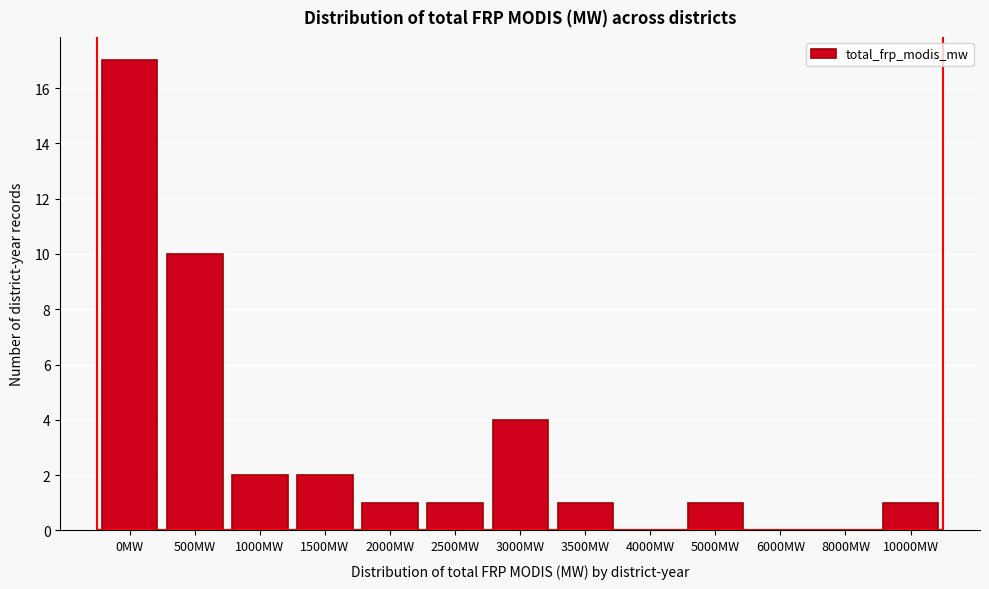

Reading left to right, transcribe all the data shown in this chart.

0MW=17	500MW=10	1000MW=2	1500MW=2	2000MW=1	2500MW=1	3000MW=4	3500MW=1	4000MW=0	5000MW=1	6000MW=0	8000MW=0	10000MW=1